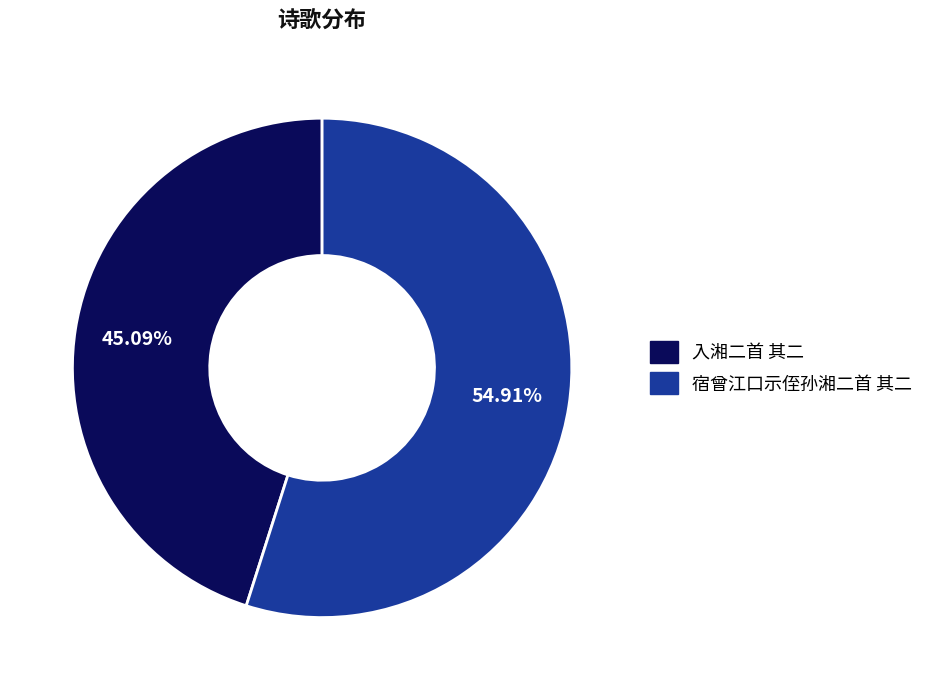

How many segments does this pie chart have?

2